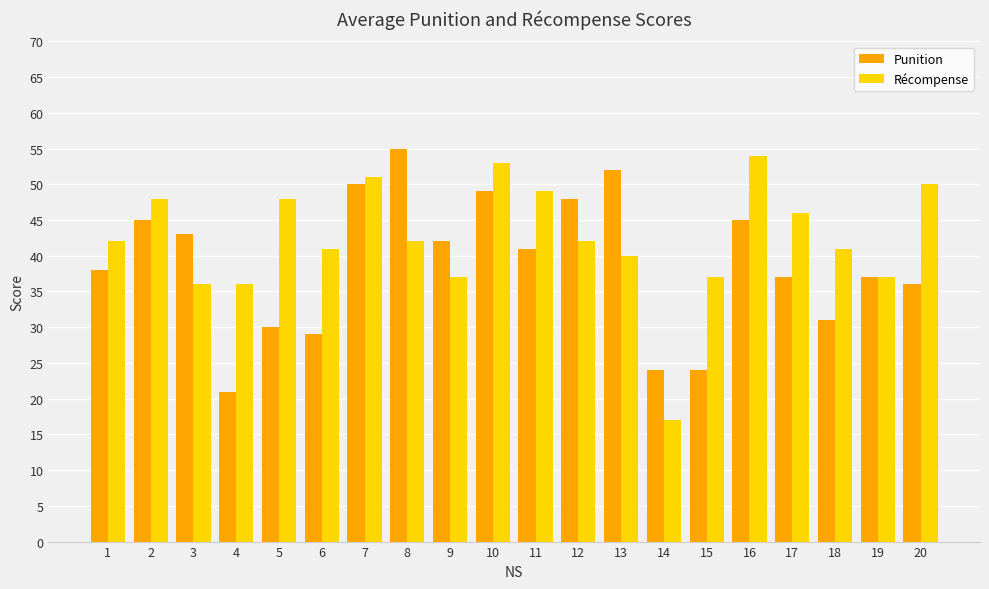

What value does the Punition series have at 2, to the nearest 5?

45